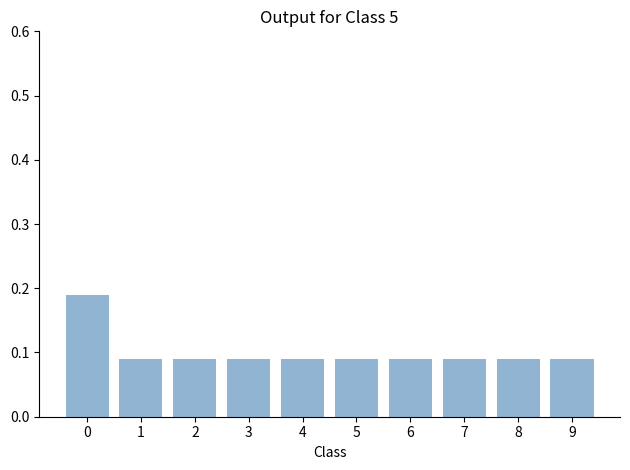

What is the sum of all values?

1.0